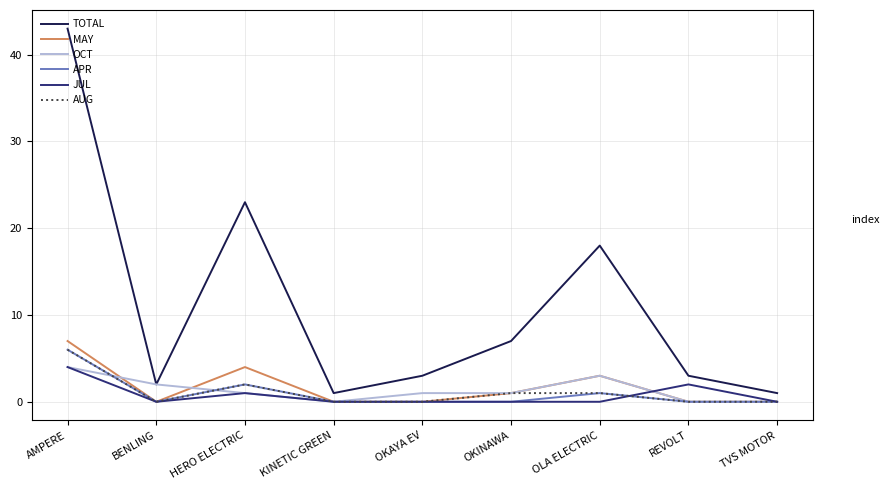

Which series has the largest total across all categories?

TOTAL